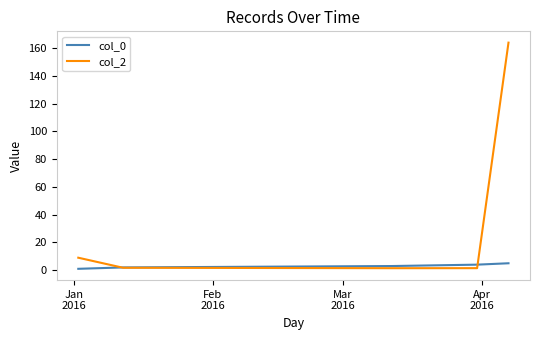

Rank the series by their maximum value, from lowest to highest.

col_0, col_2